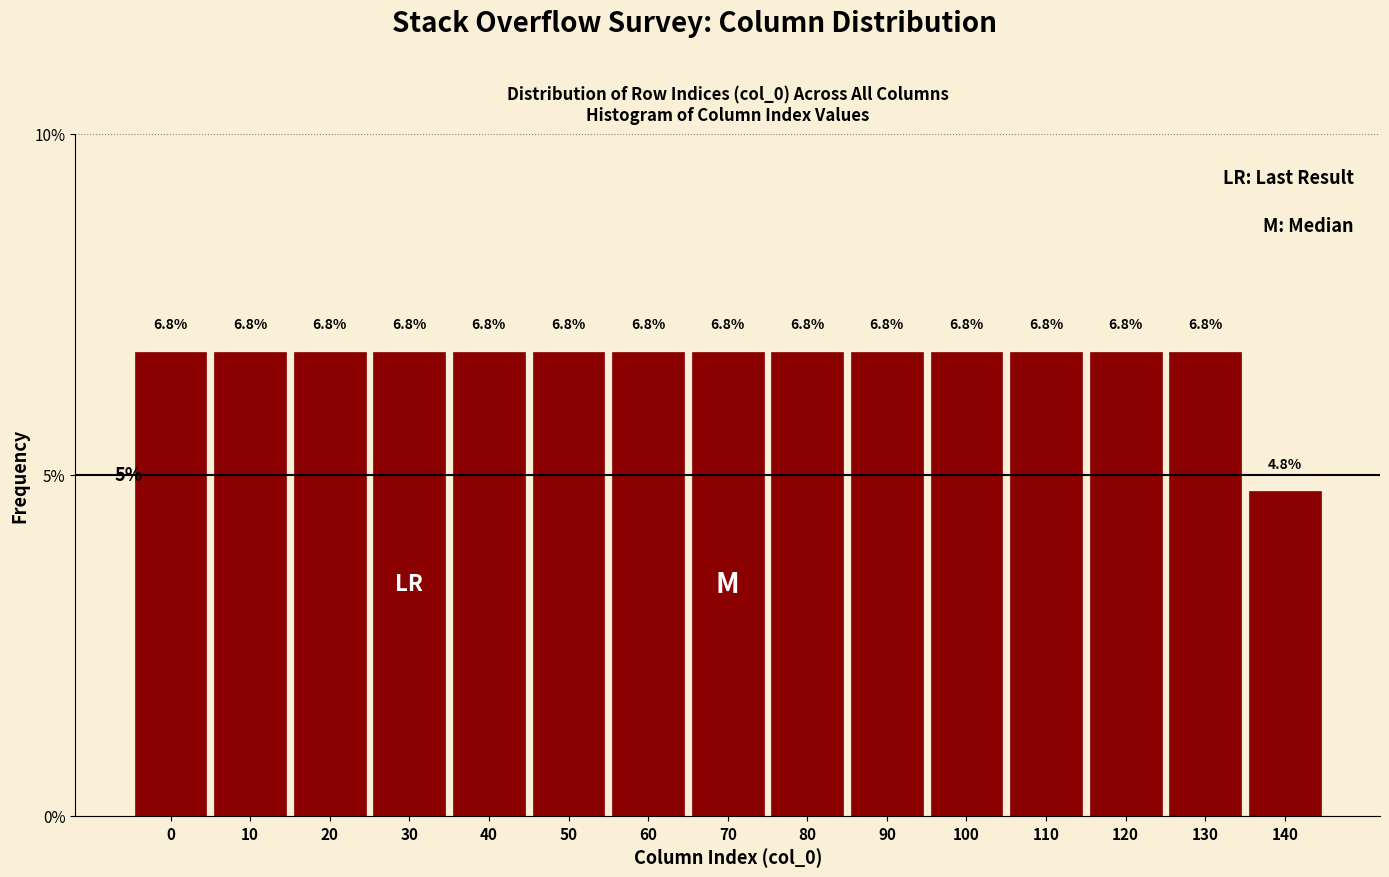

Reading left to right, list all the values displayed in this chart.

0=6.8	10=6.8	20=6.8	30=6.8	40=6.8	50=6.8	60=6.8	70=6.8	80=6.8	90=6.8	100=6.8	110=6.8	120=6.8	130=6.8	140=4.8